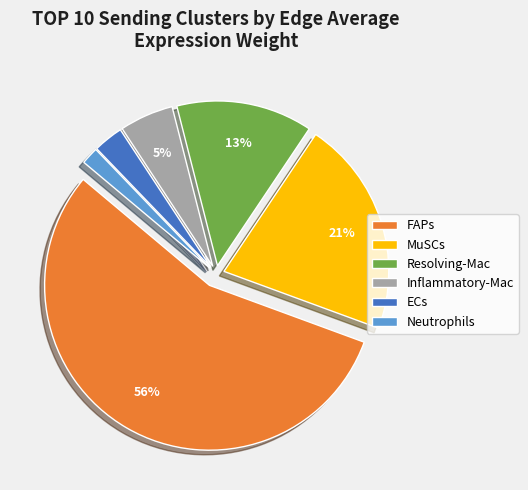

Is the sum of ECs and FAPs greater than half?

Yes